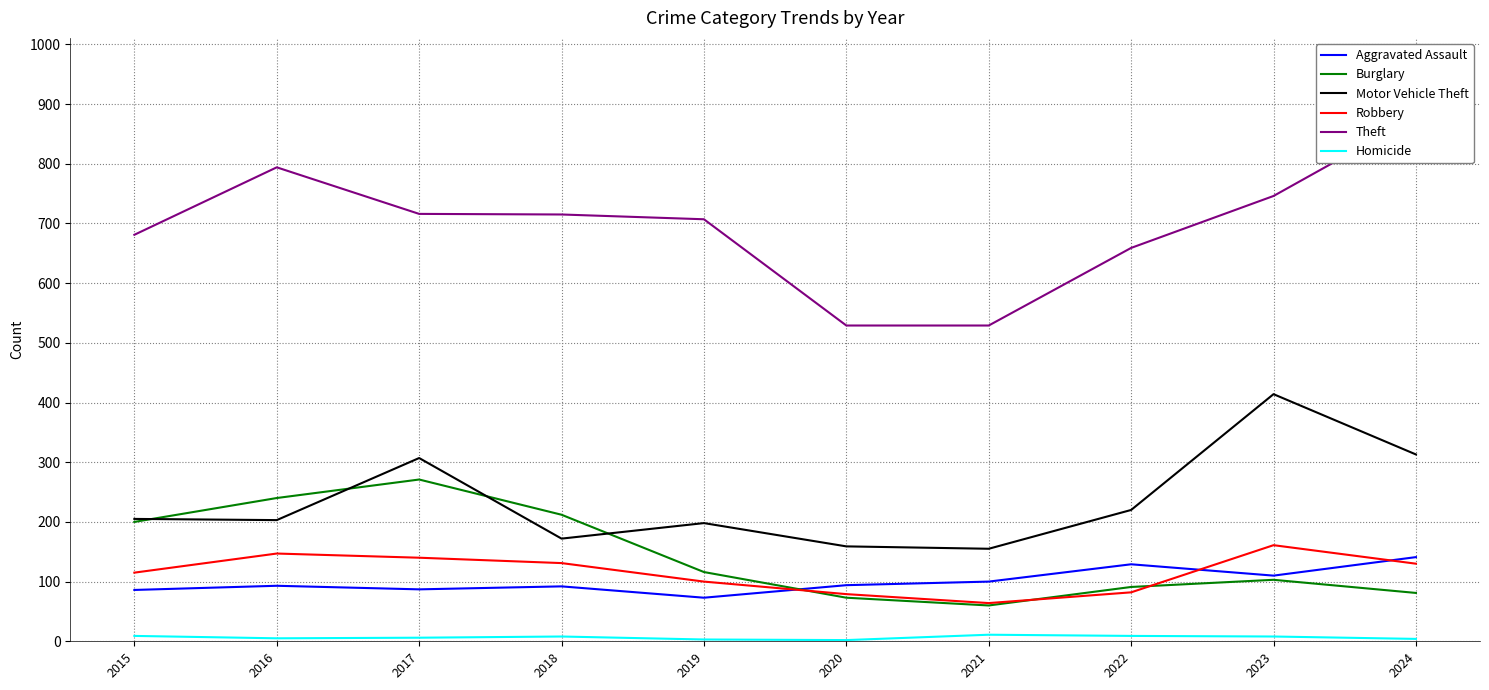

Which series has the largest range (max minus min)?

Theft